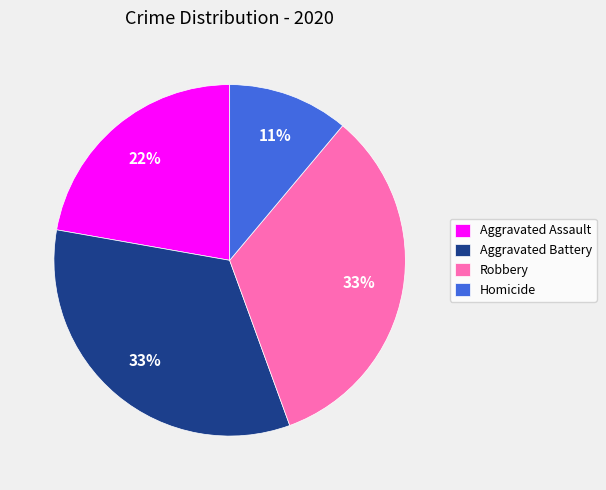

To the nearest percent, what portion does Aggravated Battery represent?

33%